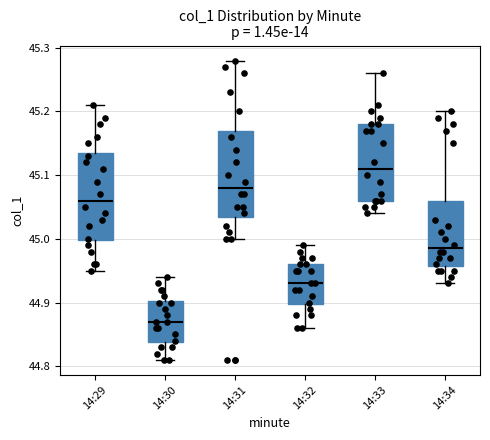

Reading left to right, transcribe this box plot: for each box, give where its median line is, the range the box spans, and where its two whiskers end, as read against the y-axis. The values are not printed on the chart, so give them approximately, as read against the axis.

14:29: median 45.06, box 45.00 to 45.14, whiskers 44.95 to 45.21
14:30: median 44.87, box 44.84 to 44.90, whiskers 44.81 to 44.94
14:31: median 45.08, box 45.04 to 45.17, whiskers 45.00 to 45.28
14:32: median 44.93, box 44.90 to 44.96, whiskers 44.86 to 44.99
14:33: median 45.11, box 45.06 to 45.18, whiskers 45.04 to 45.26
14:34: median 44.99, box 44.96 to 45.06, whiskers 44.93 to 45.20